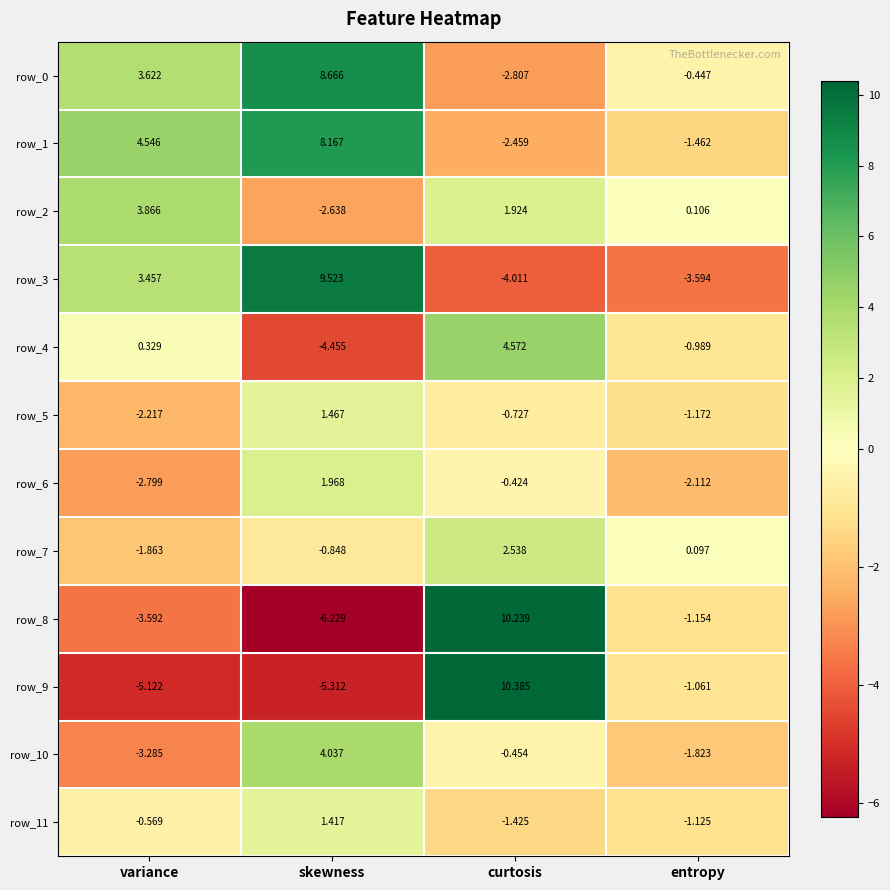

What is the total value across all series at entropy?

-14.7